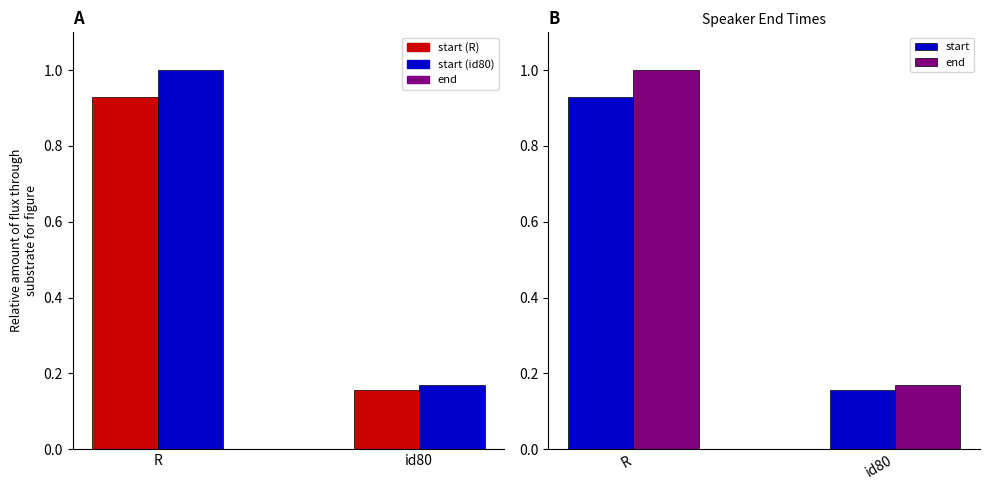

Reading left to right, list all the values displayed in this chart.

start: R=0.9	id80=0.2
end: R=1.0	id80=0.2